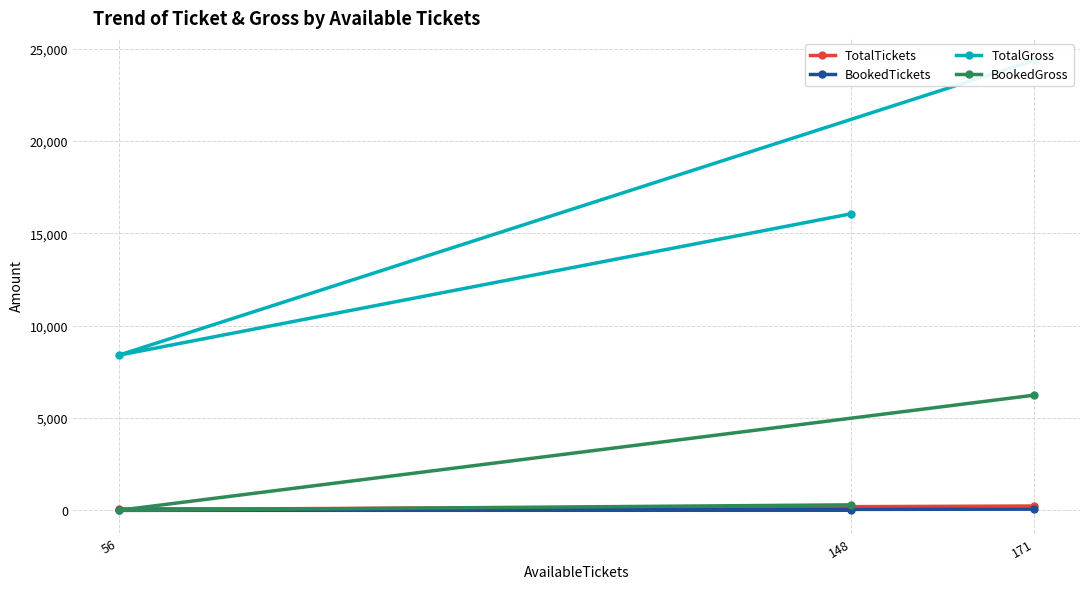

How many values in the TotalGross series are below 16060?

1